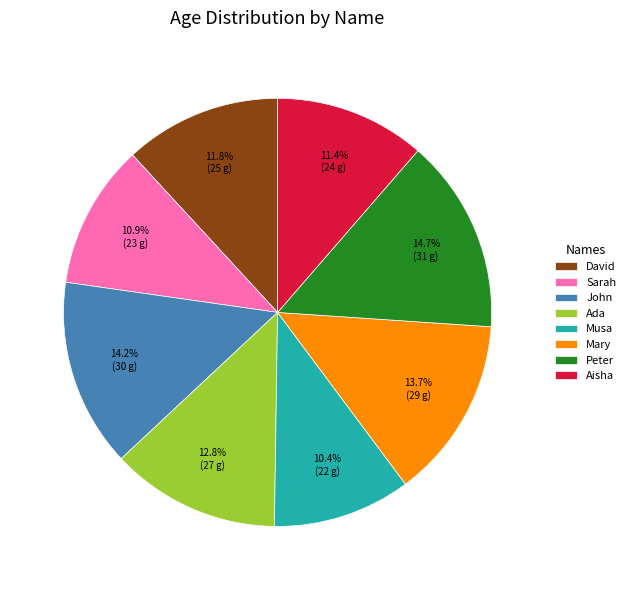

Approximately how many times larger is the value at Musa compared to David?

0.9